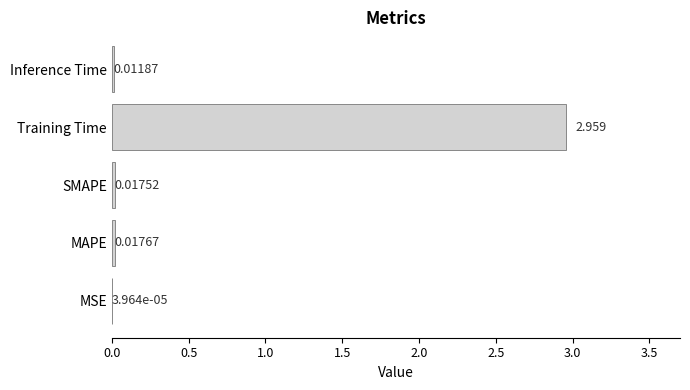

At which category does the chart reach its peak across all series?

Training Time